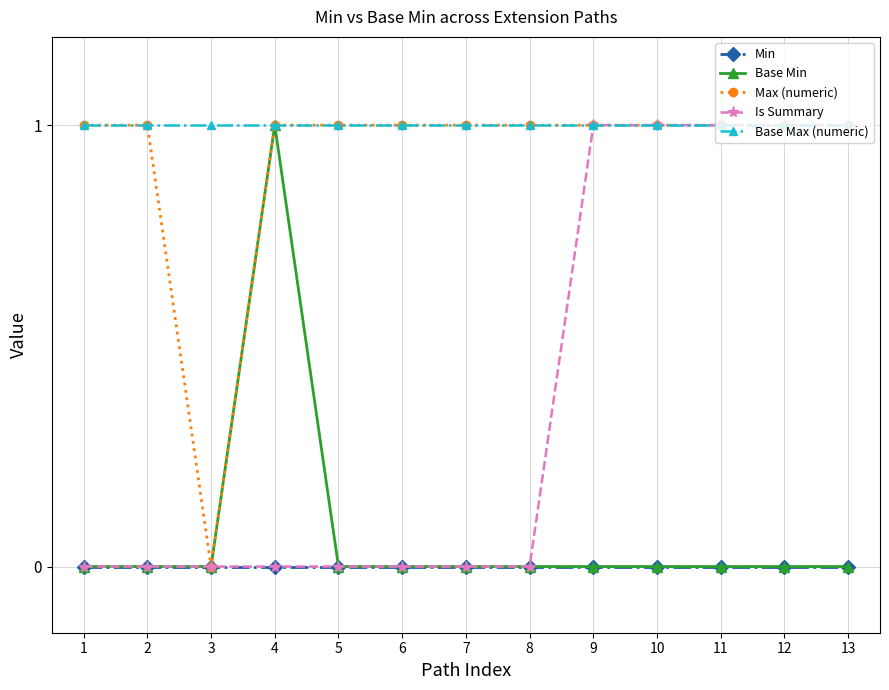

Which series has the largest total across all categories?

Base Max (numeric)